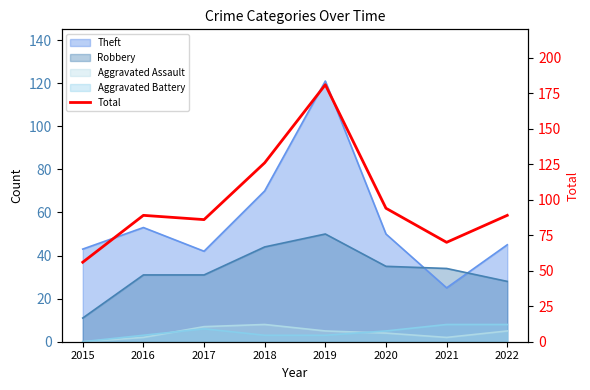

What is the value of the 1st point from the left?

56